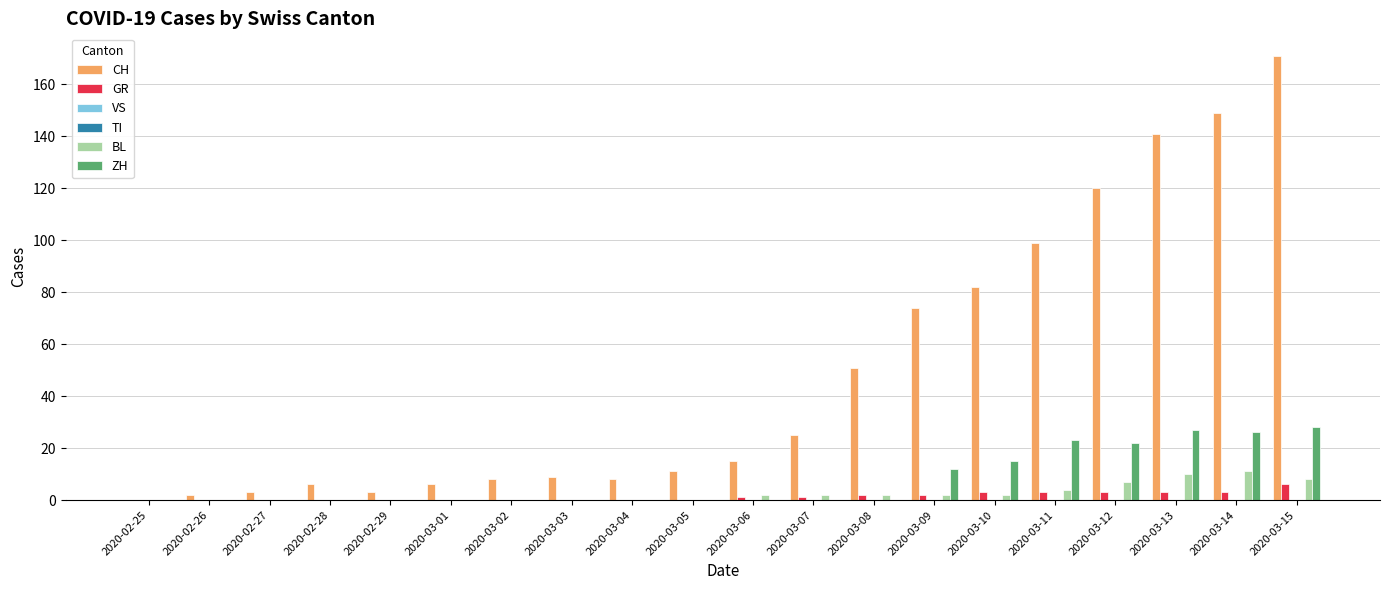

How many series are shown in this chart?

6